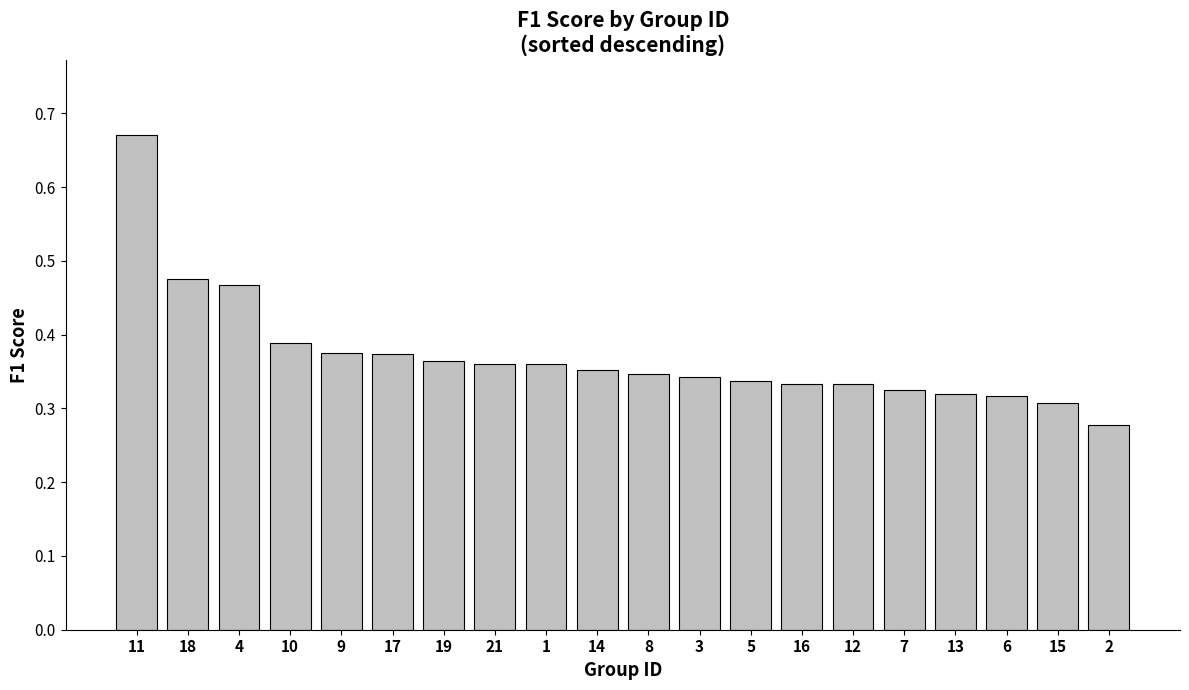

What is the sum of the values at 11 and 12?

1.0